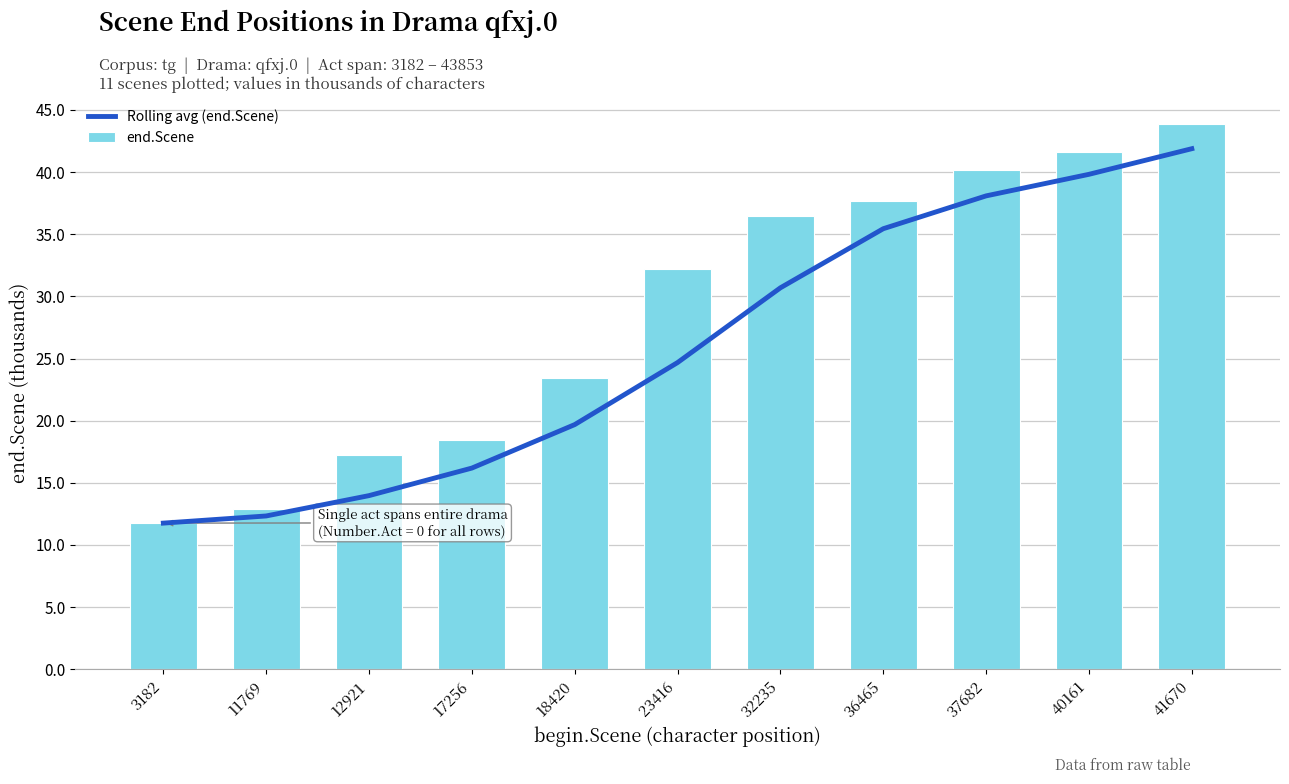

What is the smallest value displayed?

11.8